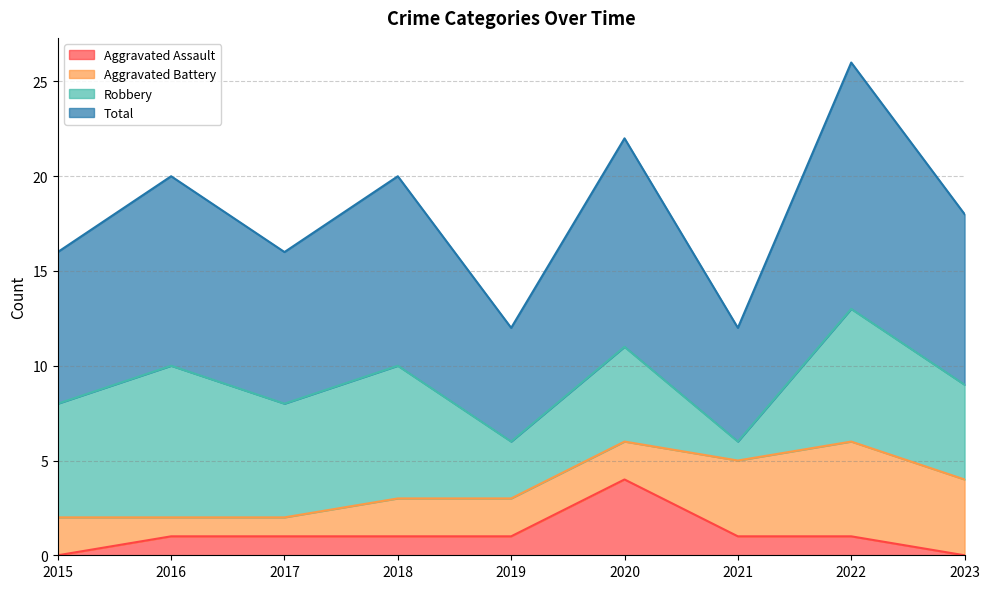

Does the chart have visible grid lines?

Yes